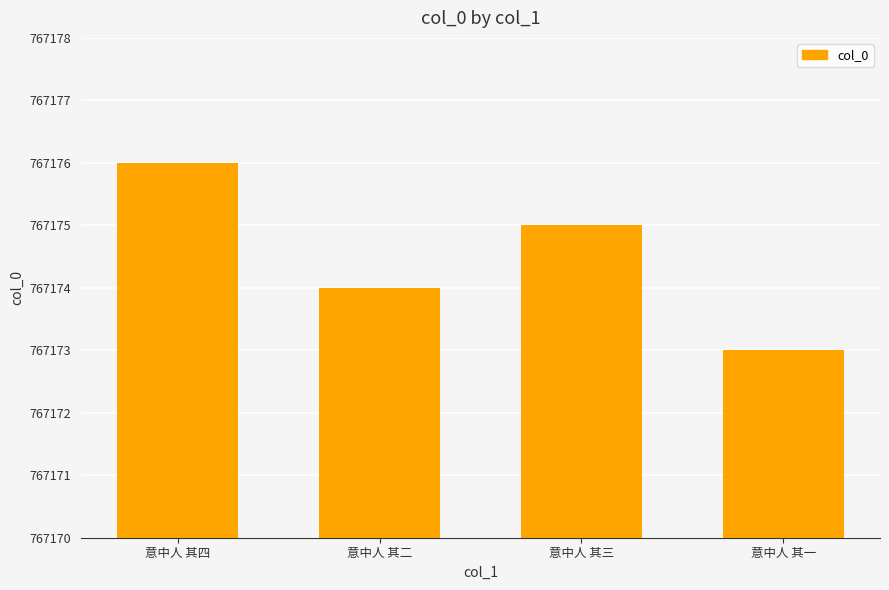

Are the bars horizontal?

No